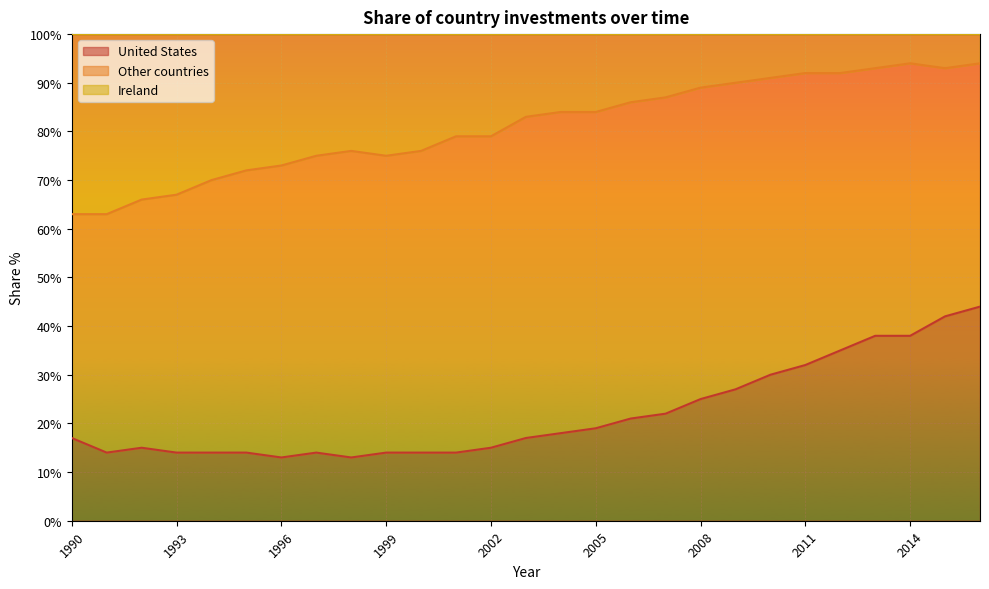

Which series changed the most between 2013 and 2015?

United States